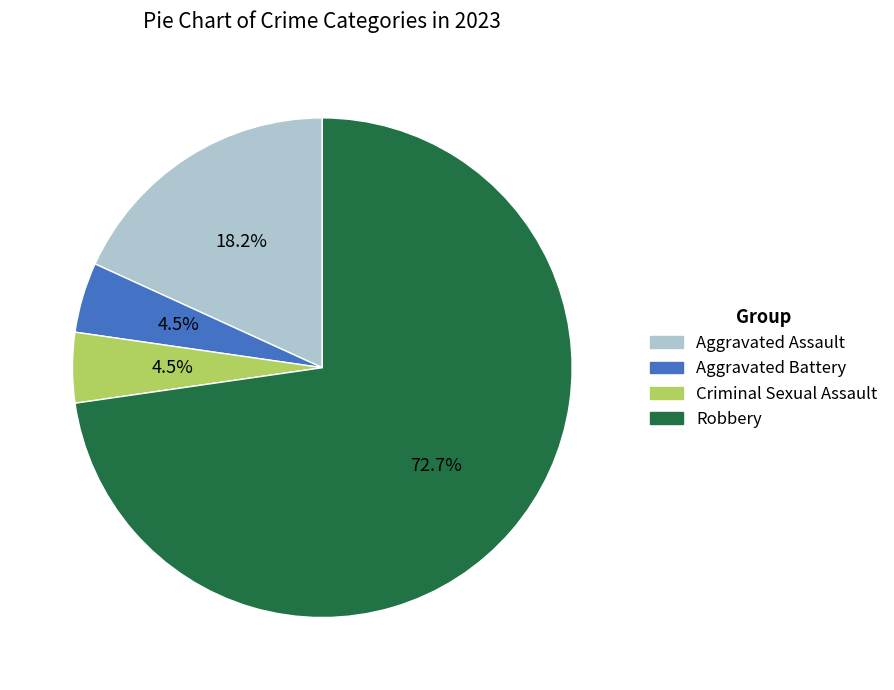

Which category has the biggest portion of the pie?

Robbery